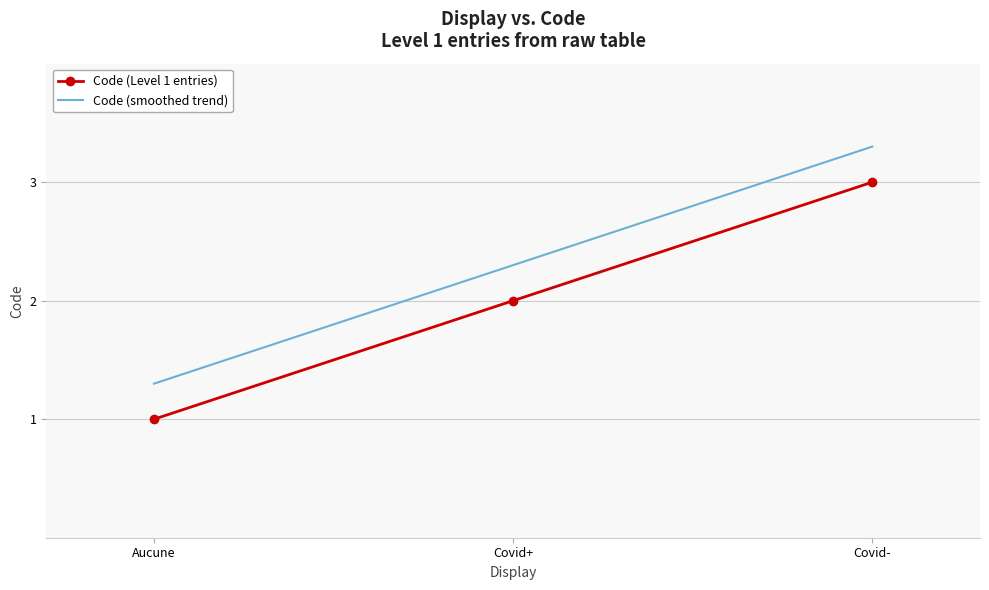

How many categories are shown in the chart?

3